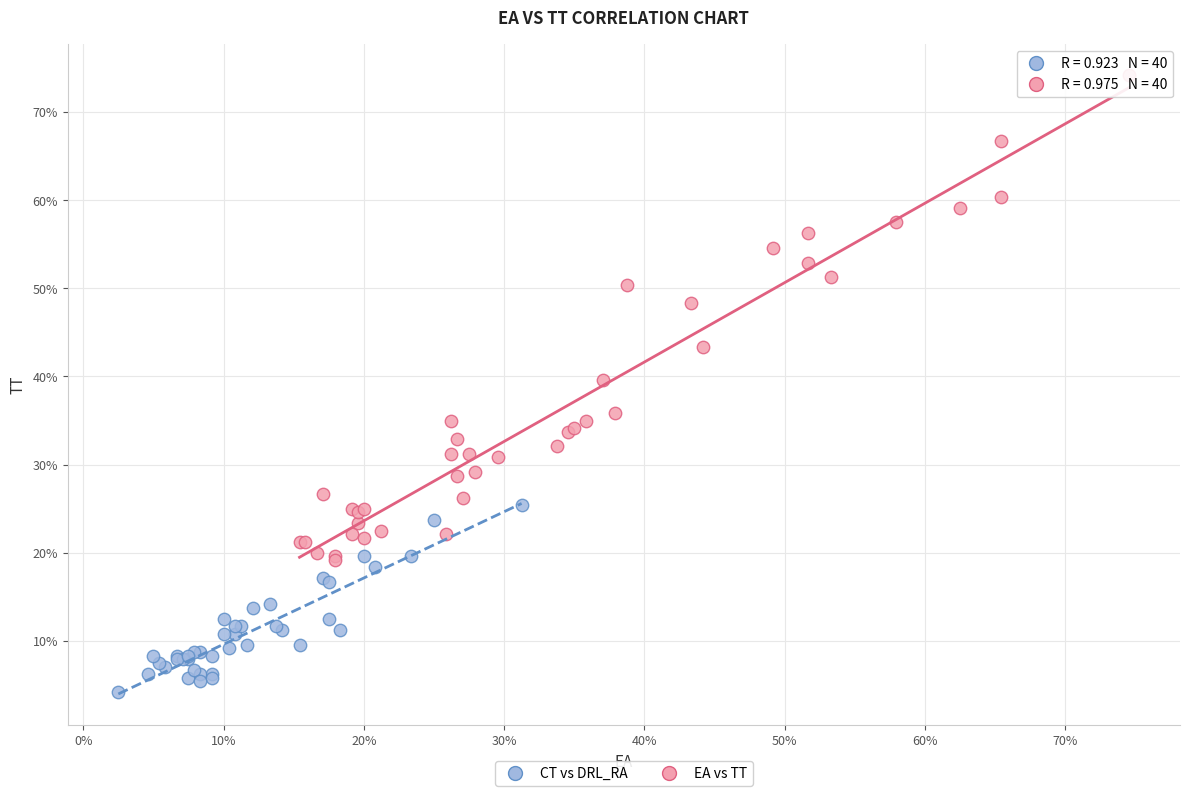

Which series has the largest Y range (max minus min)?

EA vs TT